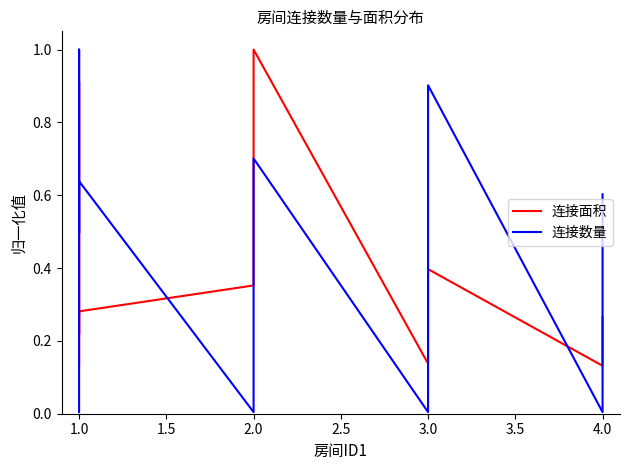

What is the sum of the 连接数量 values at 3.0 and 1.0?

0.6